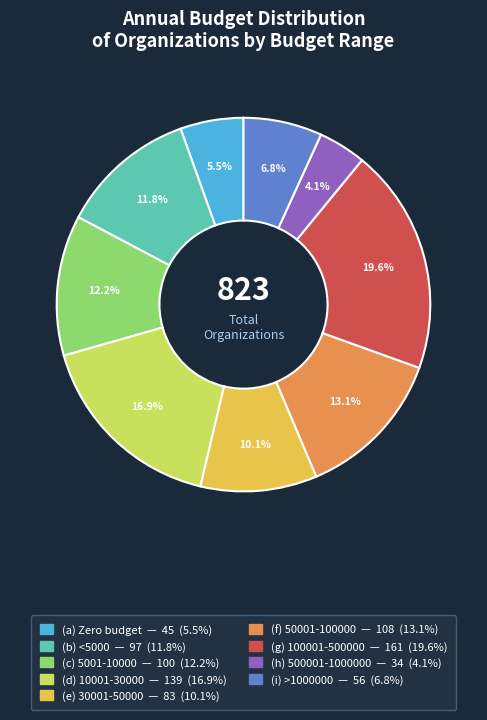

The (g) 100001-500000 slice represents 20% of the pie. True or false?

True